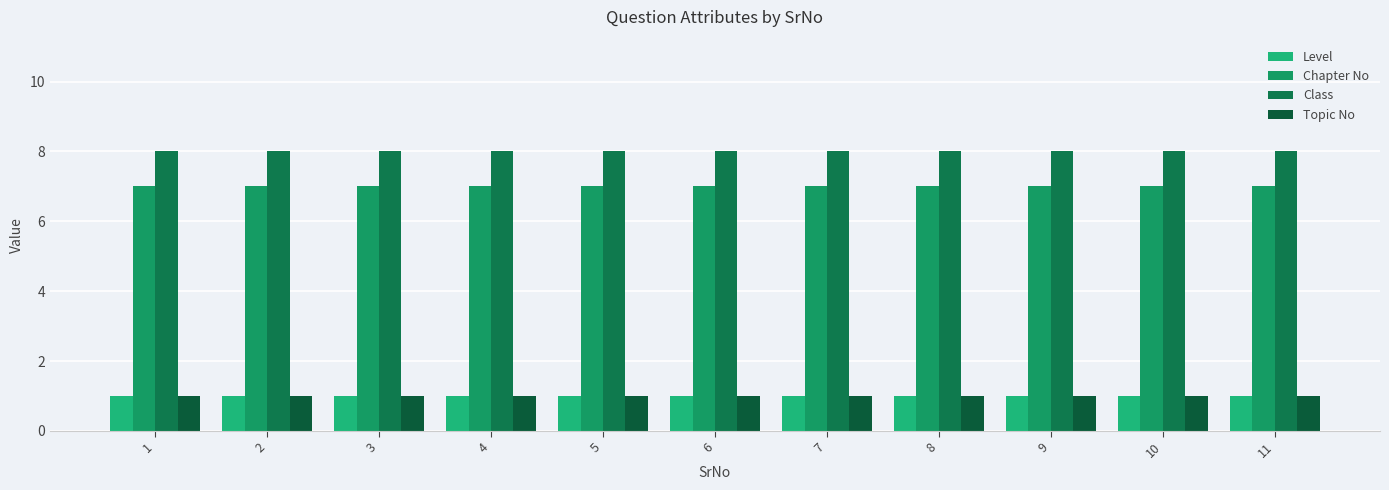

How many series are shown in this chart?

4